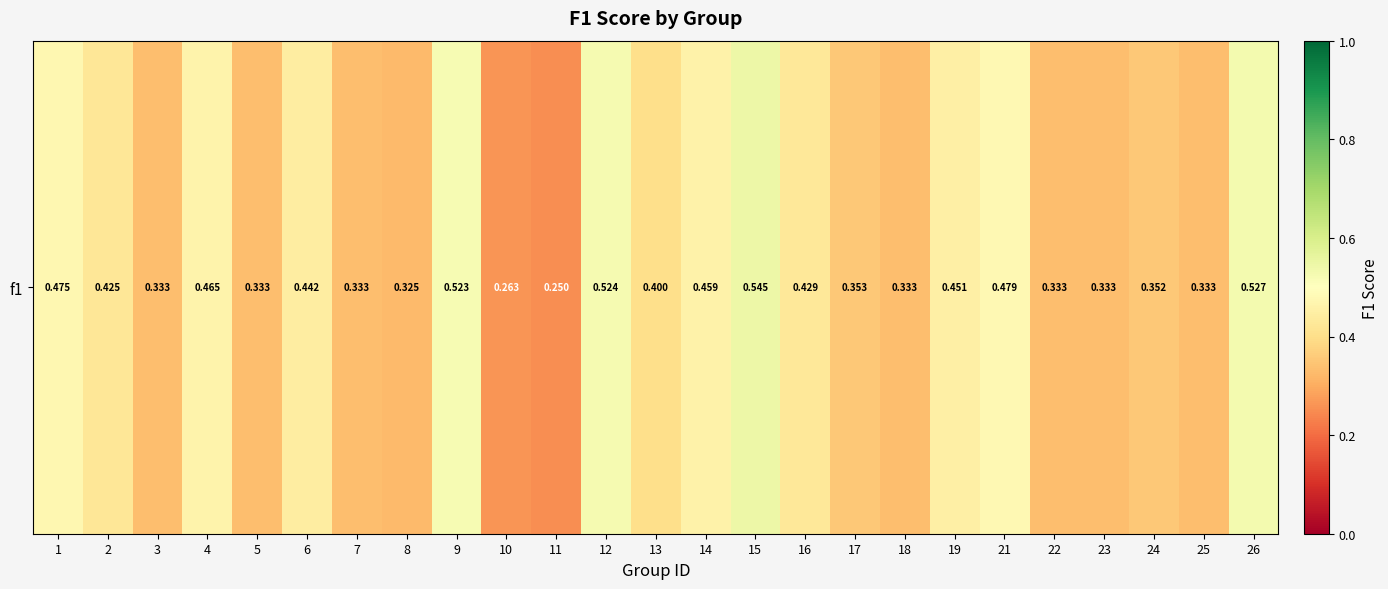

What is the maximum value shown in the chart?

0.5